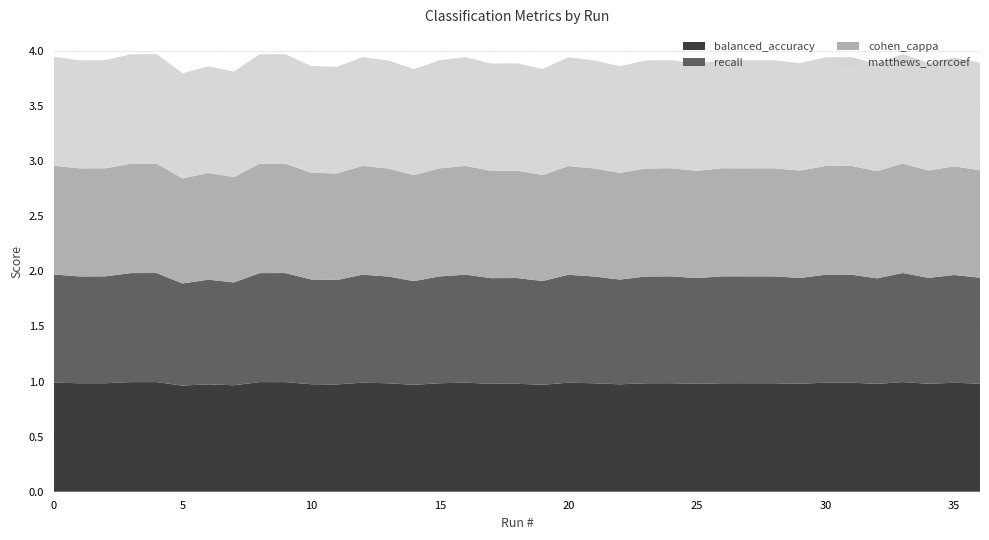

Reading right to left, what are all the values shown in this chart?

balanced_accuracy: 1.0	1.0	1.0	1.0	1.0	1.0	1.0	1.0	1.0	1.0	1.0	1.0	1.0	1.0	1.0	1.0	1.0	1.0	1.0	1.0	1.0	1.0	1.0	1.0	1.0	1.0	1.0	1.0	1.0	1.0	1.0	1.0	1.0	1.0	1.0	1.0	1.0
recall: 1.0	1.0	1.0	1.0	1.0	1.0	1.0	1.0	1.0	1.0	1.0	1.0	1.0	1.0	1.0	1.0	1.0	0.9	1.0	1.0	1.0	1.0	0.9	1.0	1.0	0.9	1.0	1.0	1.0	0.9	0.9	0.9	1.0	1.0	1.0	1.0	1.0
cohen_cappa: 1.0	1.0	1.0	1.0	1.0	1.0	1.0	1.0	1.0	1.0	1.0	1.0	1.0	1.0	1.0	1.0	1.0	1.0	1.0	1.0	1.0	1.0	1.0	1.0	1.0	1.0	1.0	1.0	1.0	1.0	1.0	1.0	1.0	1.0	1.0	1.0	1.0
matthews_corrcoef: 1.0	1.0	1.0	1.0	1.0	1.0	1.0	1.0	1.0	1.0	1.0	1.0	1.0	1.0	1.0	1.0	1.0	1.0	1.0	1.0	1.0	1.0	1.0	1.0	1.0	1.0	1.0	1.0	1.0	1.0	1.0	1.0	1.0	1.0	1.0	1.0	1.0